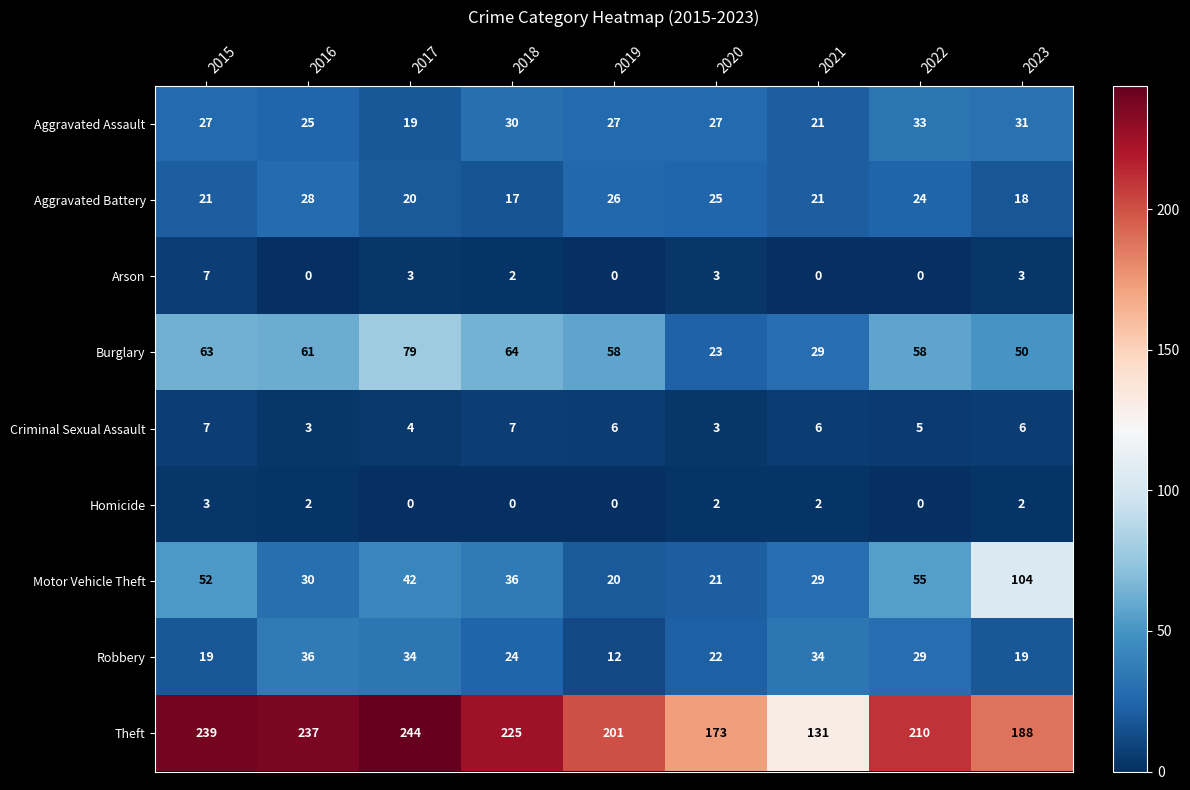

How many values in the Aggravated Assault series are below 27?

3